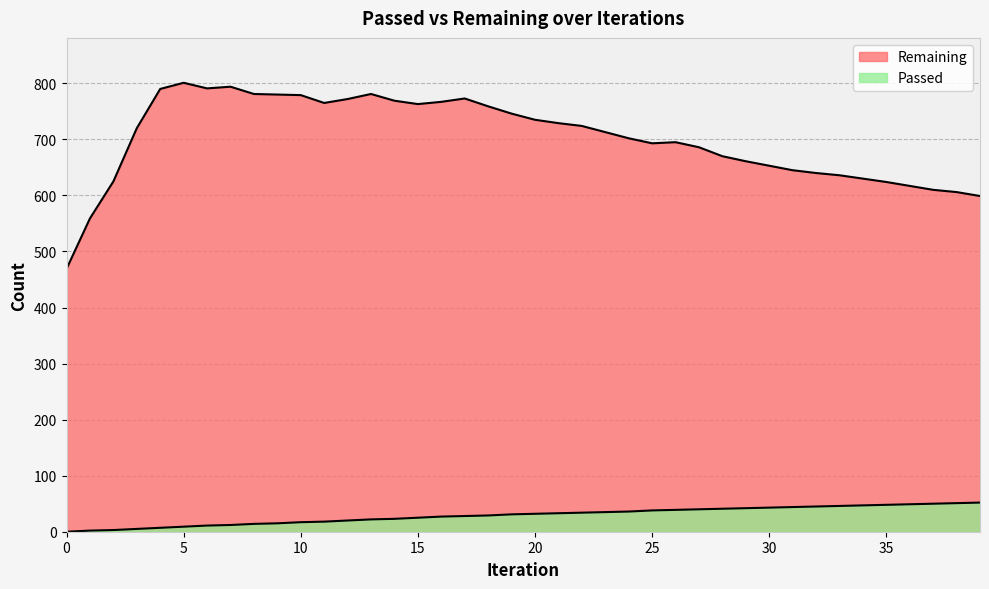

Reading left to right, what are all the values shown in this chart?

Remaining: 0=469	1=559	2=625	3=720	4=790	5=801	6=791	7=794	8=781	9=780	10=779	11=765	12=772	13=781	14=769	15=763	16=767	17=773	18=759	19=746	20=735	21=729	22=724	23=713	24=702	25=693	26=695	27=686	28=670	29=661	30=653	31=645	32=640	33=636	34=630	35=624	36=617	37=610	38=606	39=599
Passed: 0=0	1=2	2=3	3=5	4=7	5=9	6=11	7=12	8=14	9=15	10=17	11=18	12=20	13=22	14=23	15=25	16=27	17=28	18=29	19=31	20=32	21=33	22=34	23=35	24=36	25=38	26=39	27=40	28=41	29=42	30=43	31=44	32=45	33=46	34=47	35=48	36=49	37=50	38=51	39=52